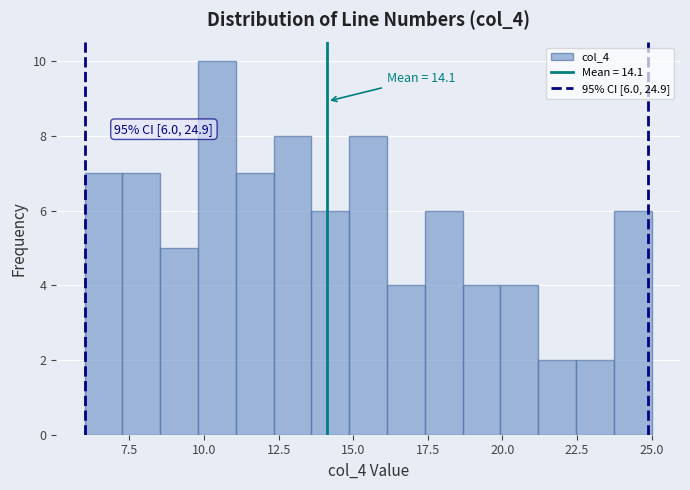

Around what value on the x-axis is the tallest bar? Give the approximate position of its centre, as read against the axis.

10.5